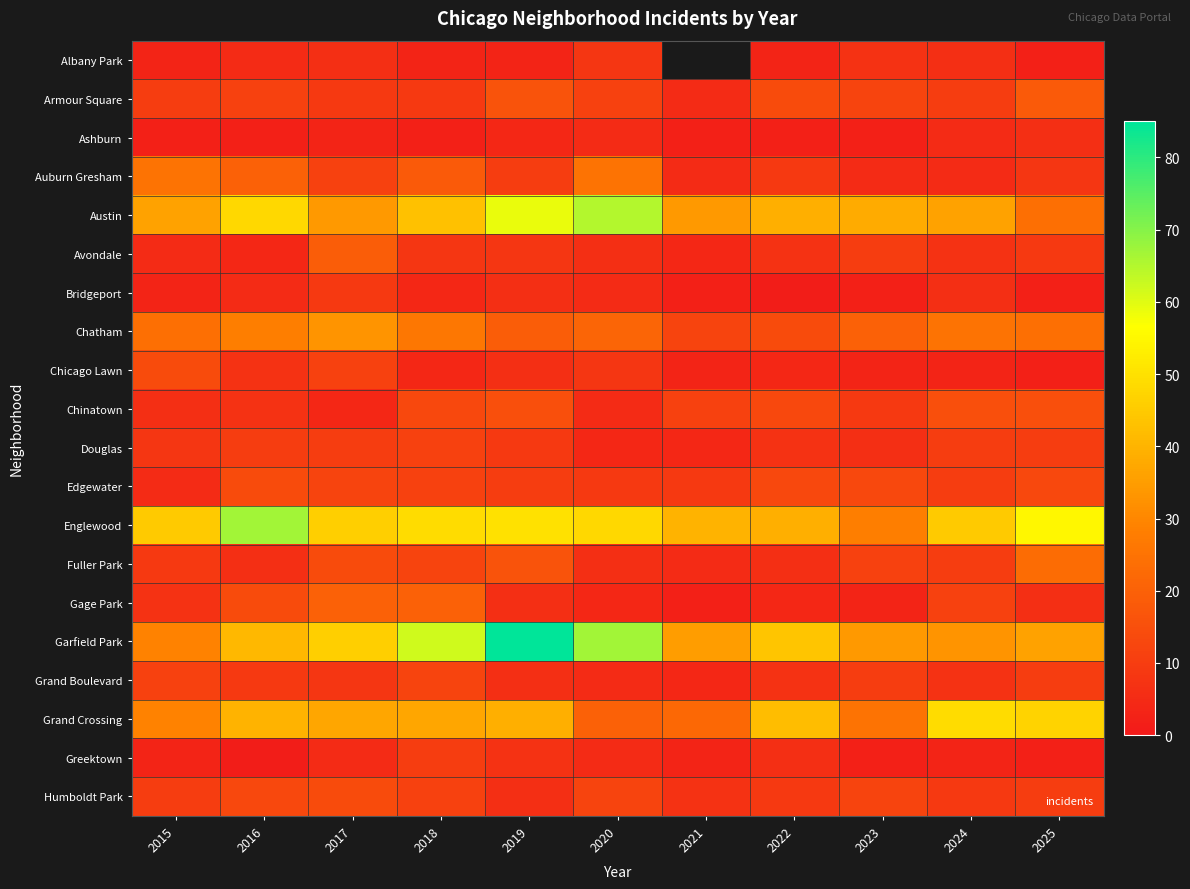

Is it true that Chicago Lawn equals 3.9 at 2021?

False